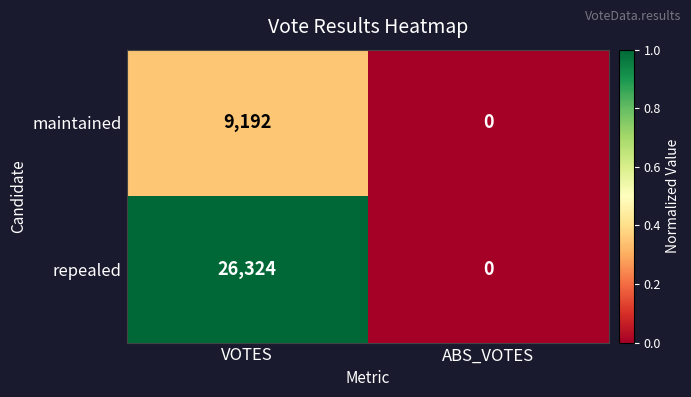

Which category has the highest value in the repealed series?

VOTES